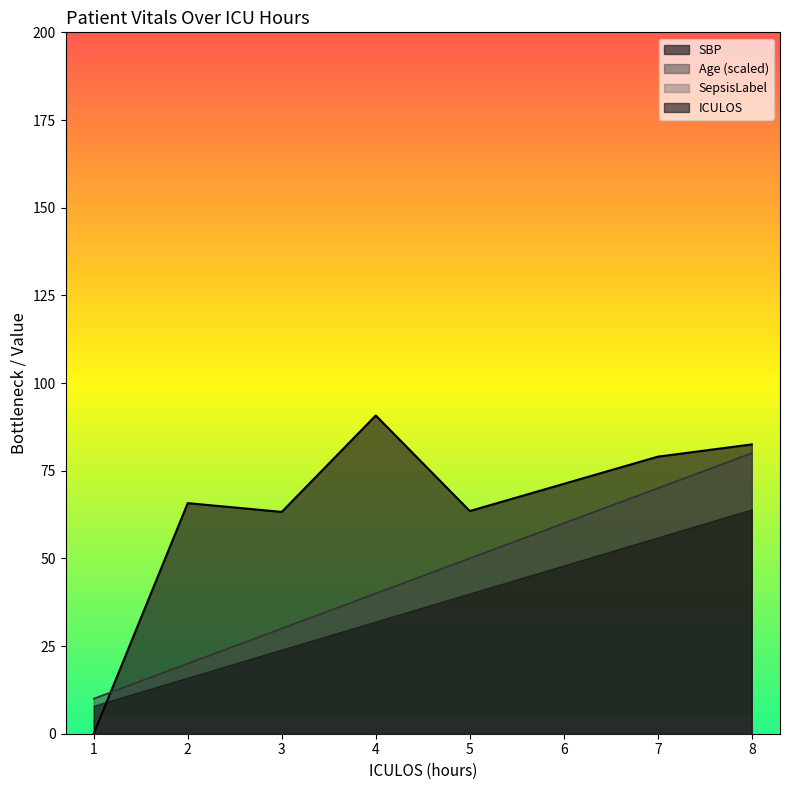

Is the value of SBP at 3 greater than the value of ICULOS at 3?

Yes